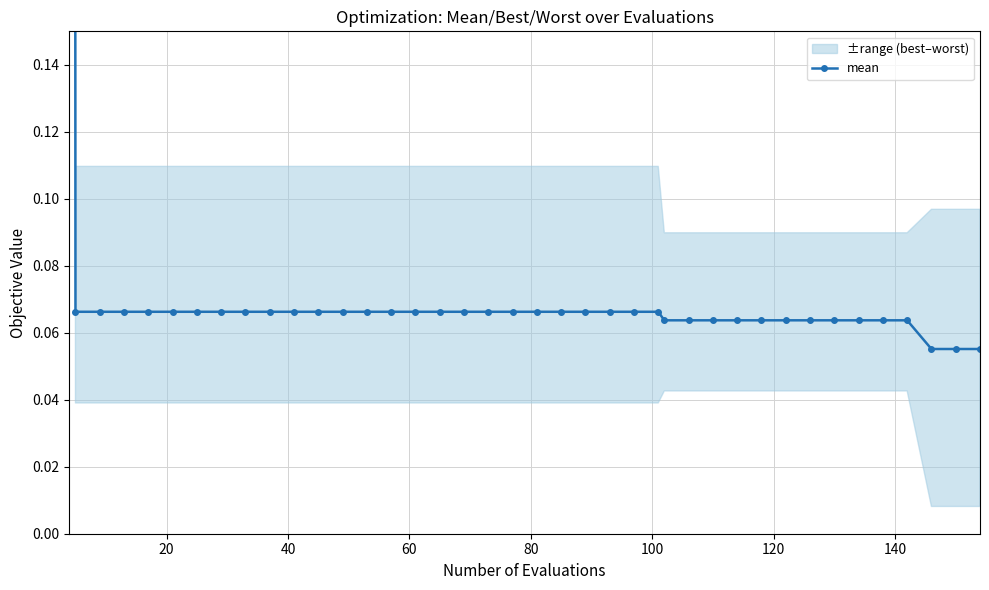

How many data points does each series have?

40